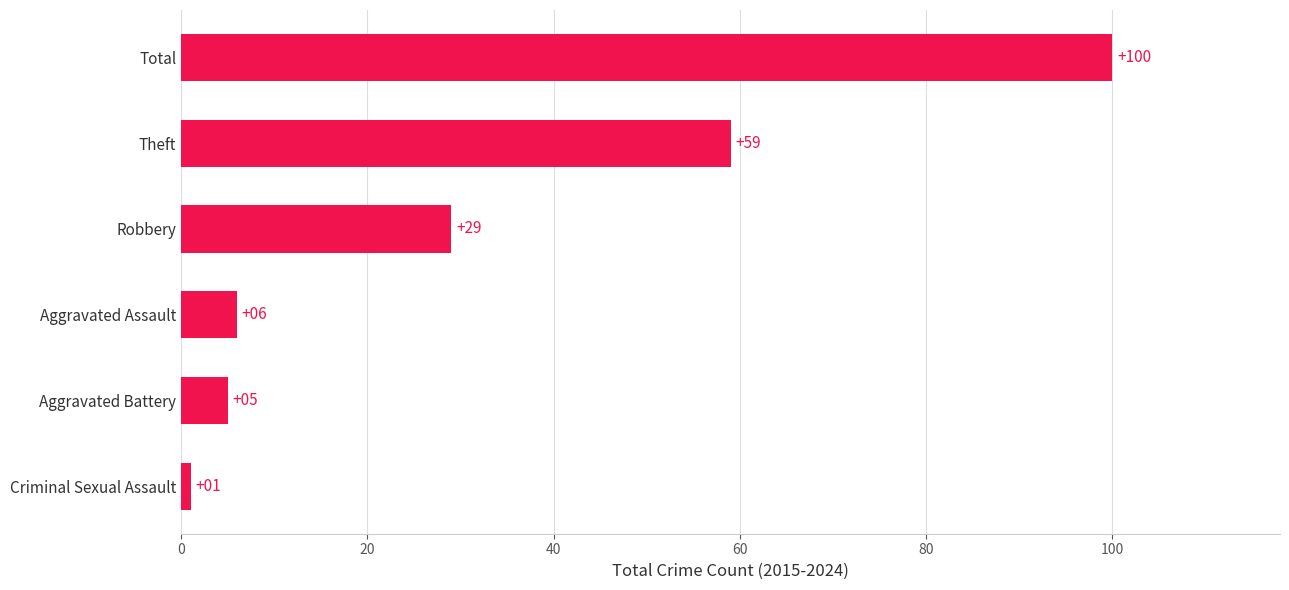

What is the difference between the maximum and minimum values?

99